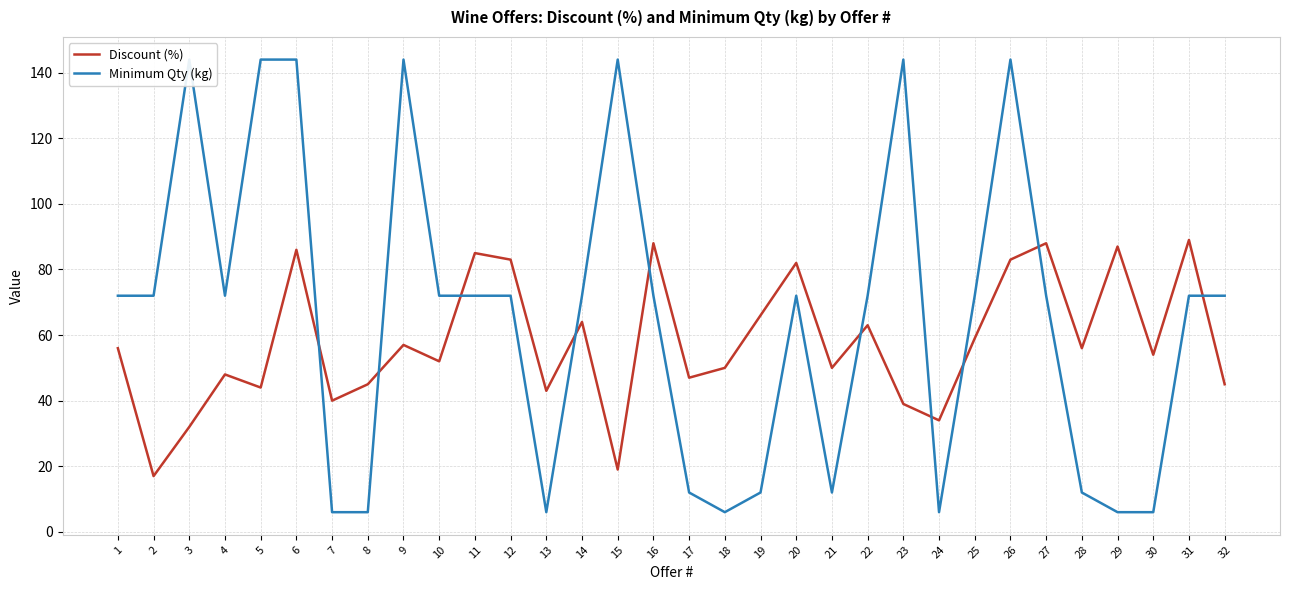

True or false: Discount (%) has more than 1 points higher than both neighbors.

True